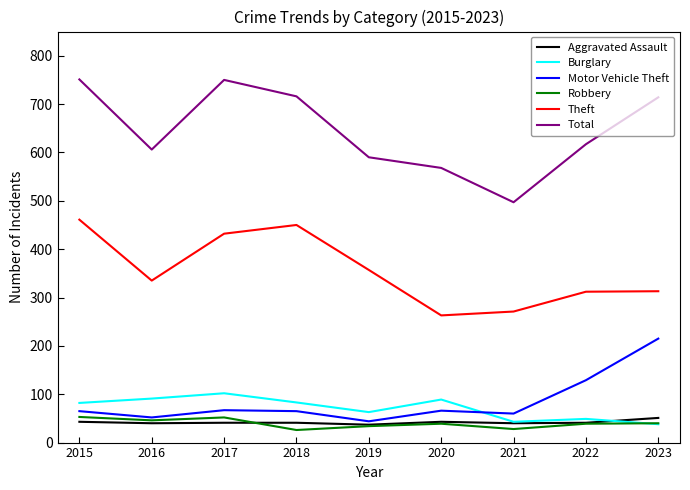

Which series has the widest spread of values?

Total